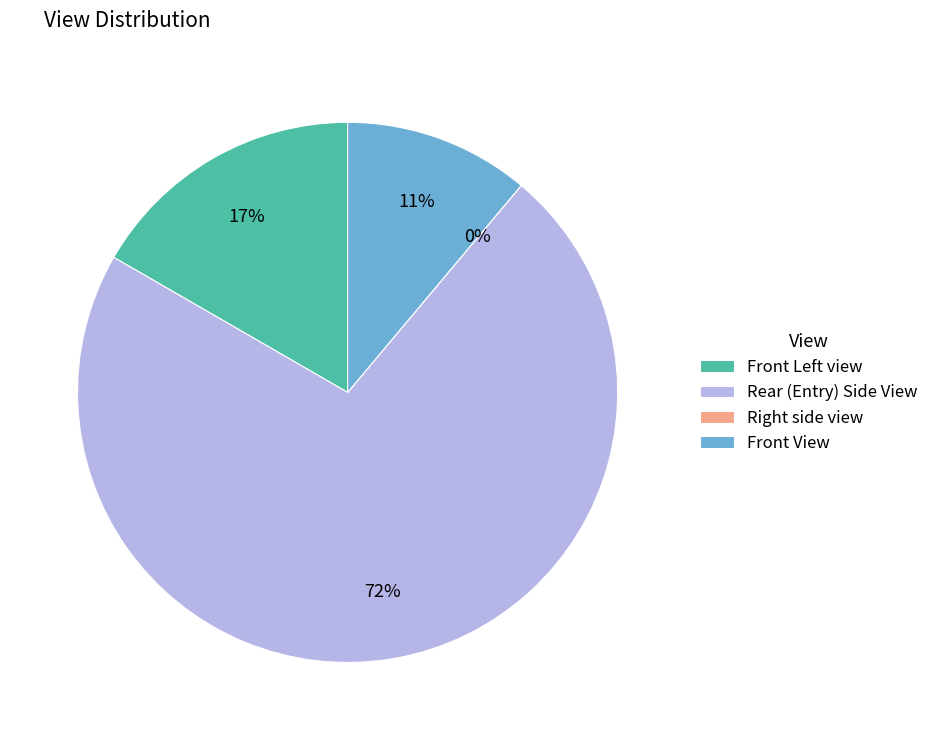

How many segments does this pie chart have?

4